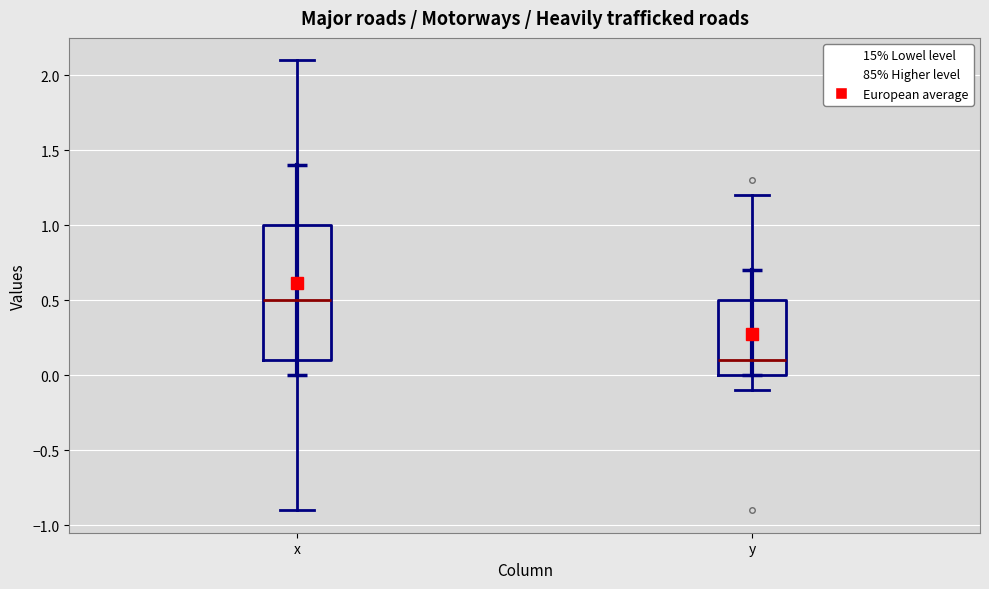

Reading left to right, read every box against the y-axis: the position of its median line, the range the box covers, and the ends of its whiskers. The values are not printed on the chart, so give them approximately, as read against the axis.

x: median 0.5, box 0.1 to 1.0, whiskers -0.9 to 2.1
y: median 0.1, box 0.0 to 0.5, whiskers -0.1 to 1.2